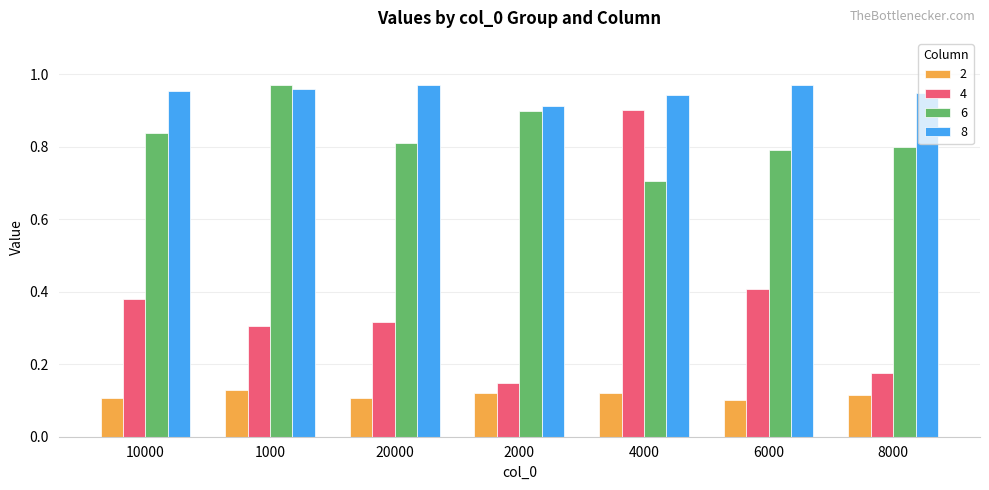

How many 6 values are between 0 and 1?

7